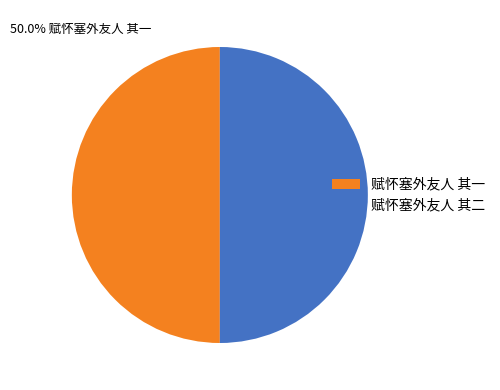

Do 赋怀塞外友人 其二 and 赋怀塞外友人 其一 together represent more than half of the pie?

Yes